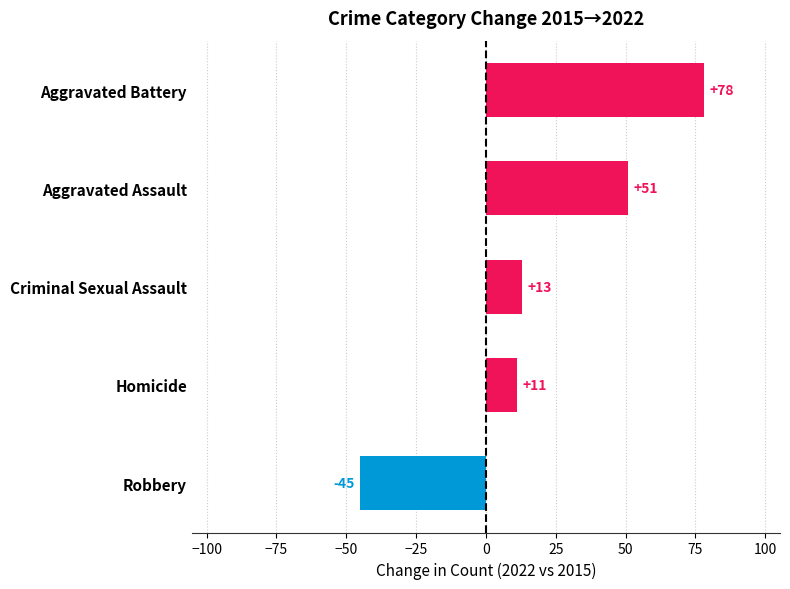

At which category does the chart reach its peak across all series?

Aggravated Battery